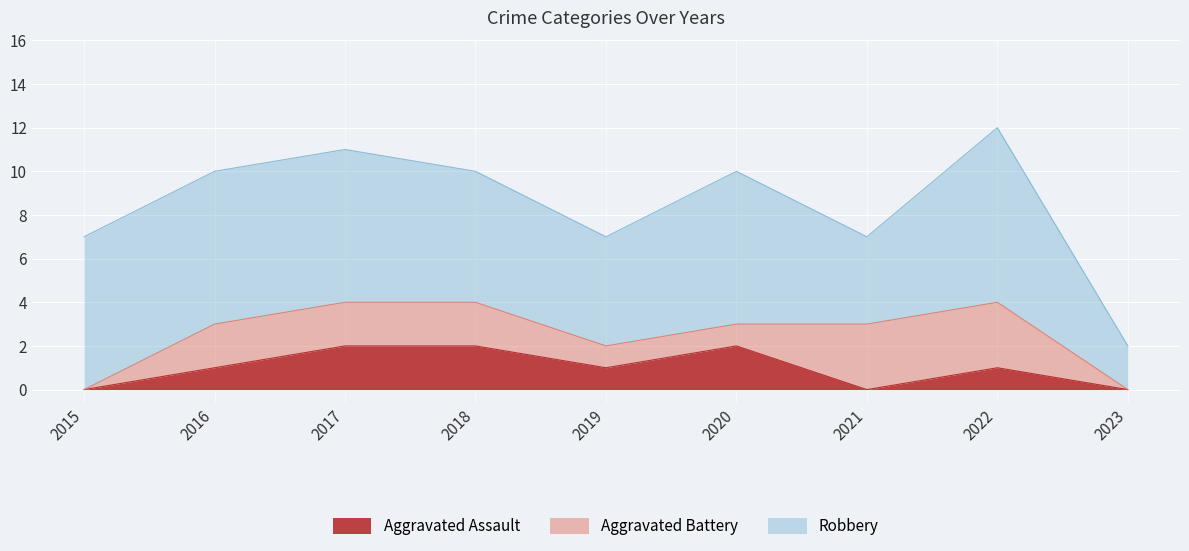

True or false: Robbery has more than 1 interior local peaks.

True